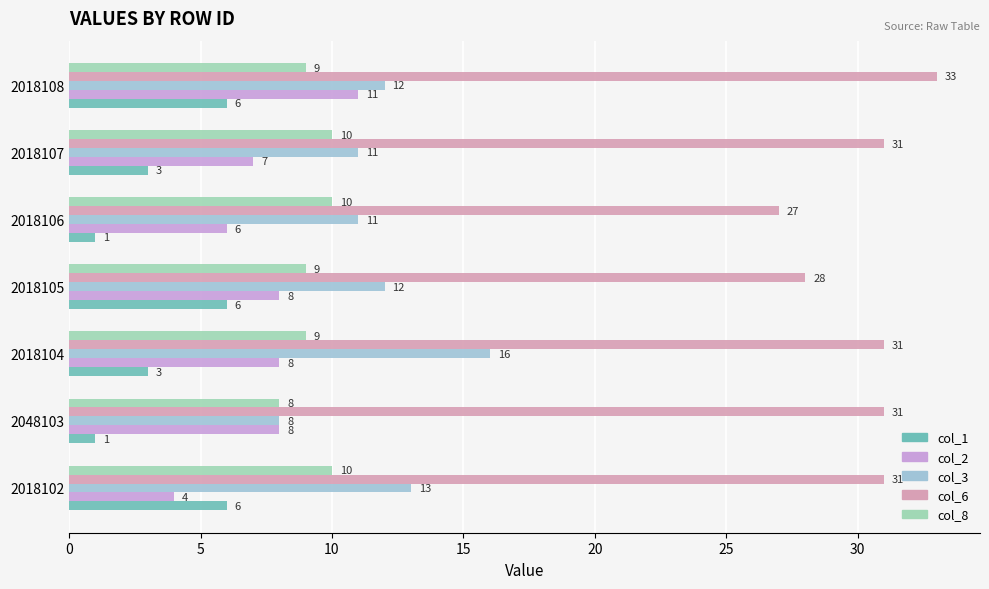

True or false: col_3 has a value of 11 at 2018107.

True